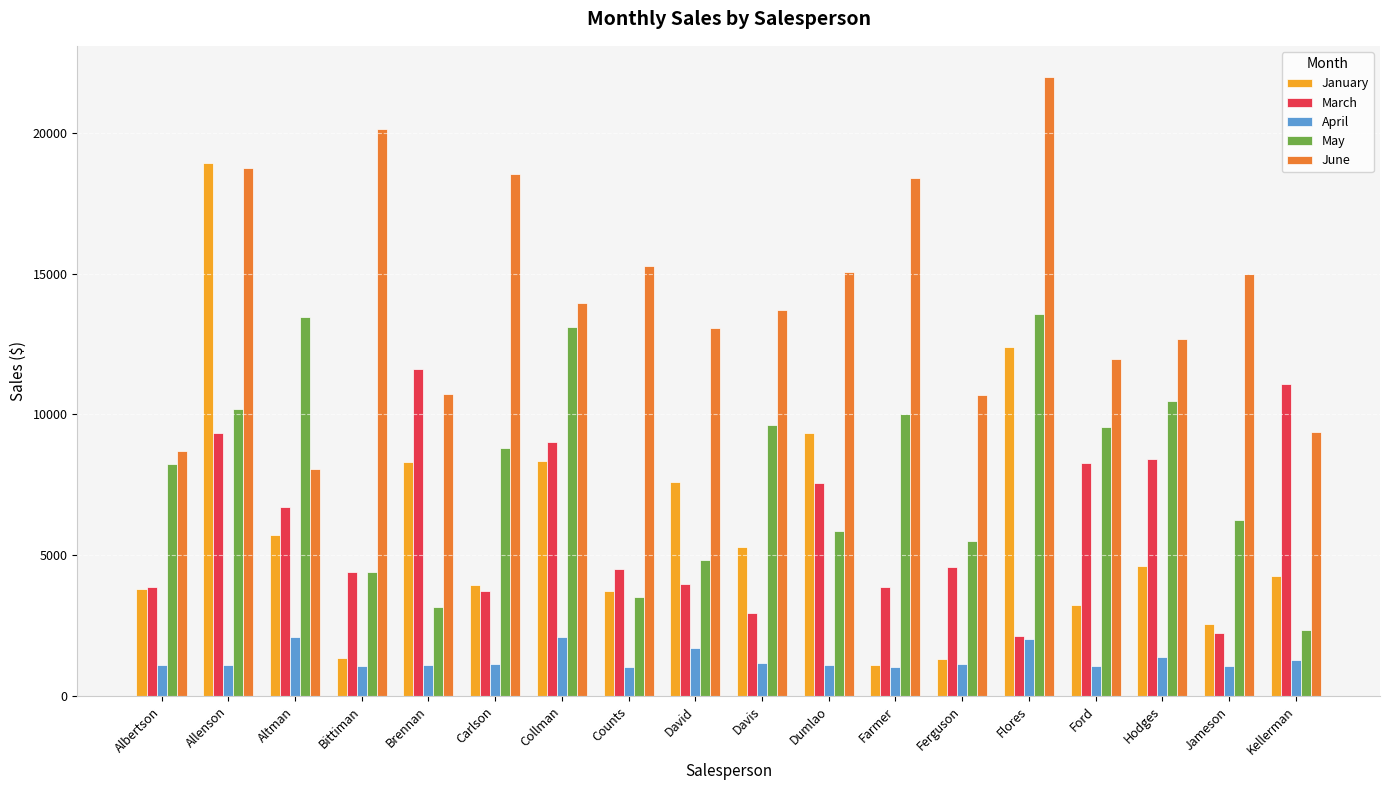

List the series in order of their peak value, highest first.

June, January, May, March, April